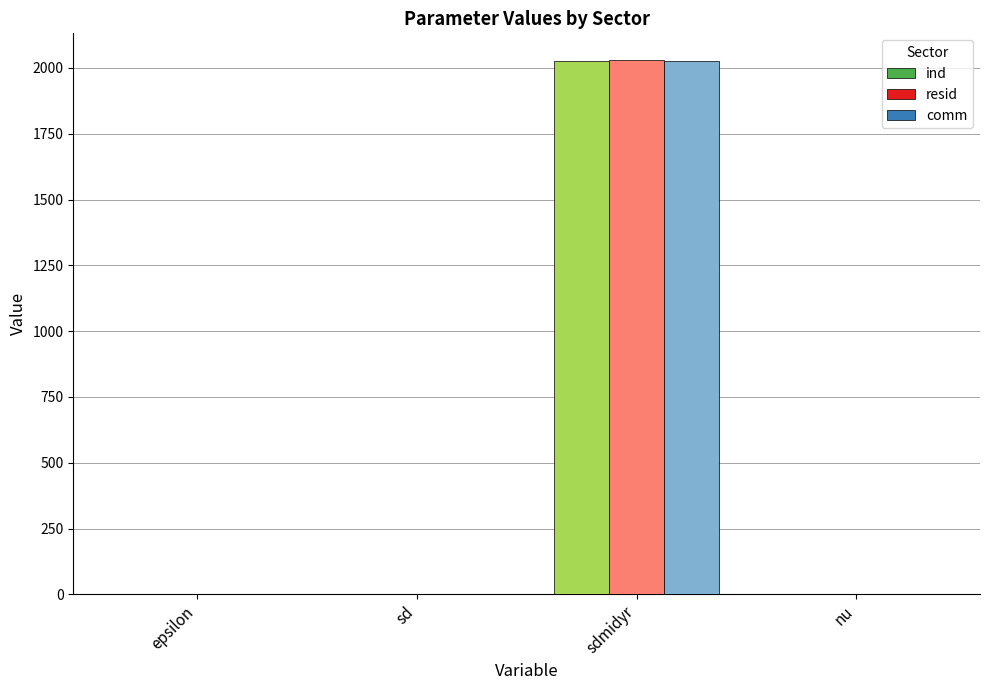

Does the chart contain stacked bars?

No